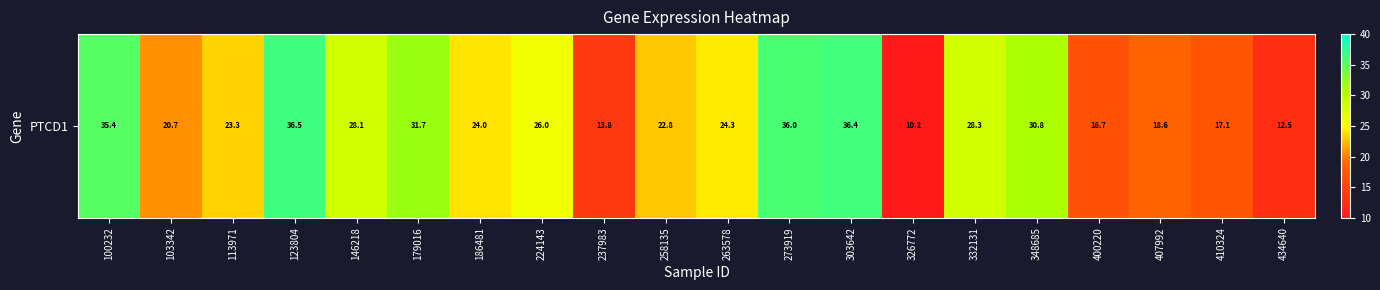

Reading right to left, what are all the values shown in this chart?

434640=12.5	410324=17.1	407992=18.6	400220=16.7	348685=30.8	332131=28.3	326772=10.2	303642=36.4	273919=36.0	263578=24.3	258135=22.8	237983=13.8	224143=26.0	186481=24.0	179016=31.7	146218=28.1	123804=36.5	113971=23.3	103342=20.7	100232=35.4